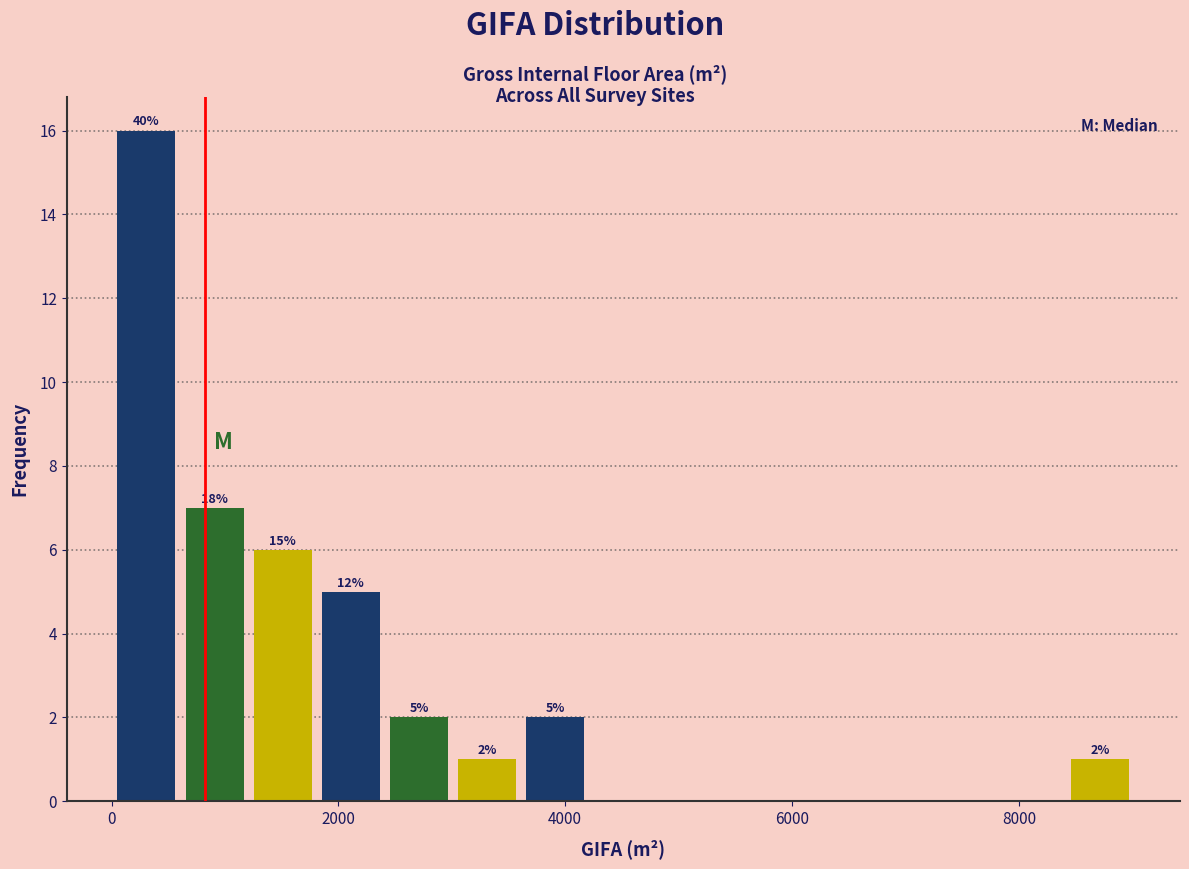

Read against the x-axis, roughly where is the centre of the tallest bar?

400